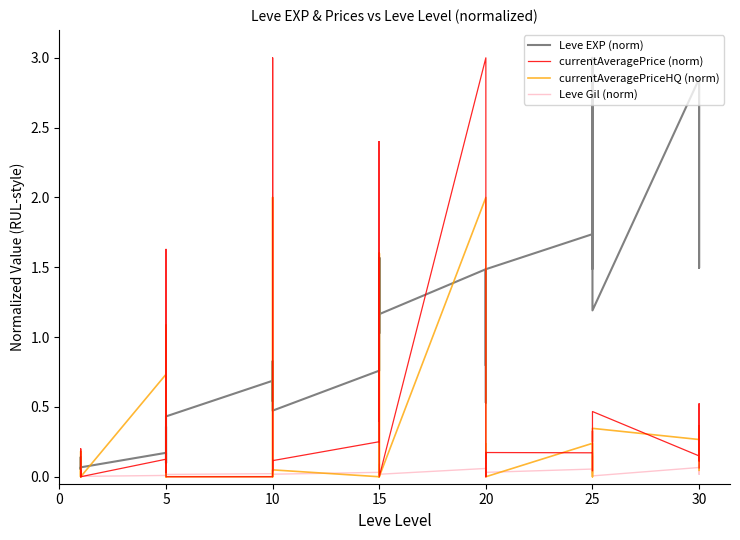

Reading right to left, what are all the values shown in this chart?

Leve EXP (norm): 2.8	1.5	2.8	2.8	1.2	3.0	2.5	1.8	1.5	1.7	1.5	0.5	1.5	1.2	0.8	1.5	1.2	1.2	1.6	1.0	1.6	0.8	0.5	0.6	0.5	0.8	0.6	0.7	0.4	0.2	0.1	0.4	0.1	0.2	0.1	0.1	0.1	0.1	0.1	0.1
currentAveragePrice (norm): 0.1	0.5	0.1	0.1	0.5	0.3	0.3	0.3	0.0	0.2	0.2	0.0	0.2	0.1	1.3	3.0	0.0	0.1	2.4	0.4	2.4	0.3	0.1	0.0	3.0	0.6	0.0	0.0	0.0	0.1	0.2	1.6	0.0	0.1	0.0	0.2	0.2	0.1	0.0	0.0
currentAveragePriceHQ (norm): 0.0	0.4	0.1	0.3	0.3	0.0	0.0	0.0	0.0	0.2	0.0	0.0	0.2	0.1	0.9	2.0	0.0	0.1	1.6	0.0	1.6	0.0	0.0	0.0	2.0	0.0	0.0	0.0	0.0	0.1	0.0	1.1	0.0	0.7	0.0	0.2	0.0	0.1	0.0	0.0
Leve Gil (norm): 0.1	0.0	0.0	0.1	0.0	0.1	0.1	0.0	0.0	0.1	0.0	0.0	0.0	0.1	0.0	0.1	0.0	0.0	0.0	0.0	0.1	0.0	0.0	0.0	0.0	0.0	0.0	0.0	0.0	0.0	0.0	0.0	0.0	0.0	0.0	0.0	0.0	0.0	0.0	0.0